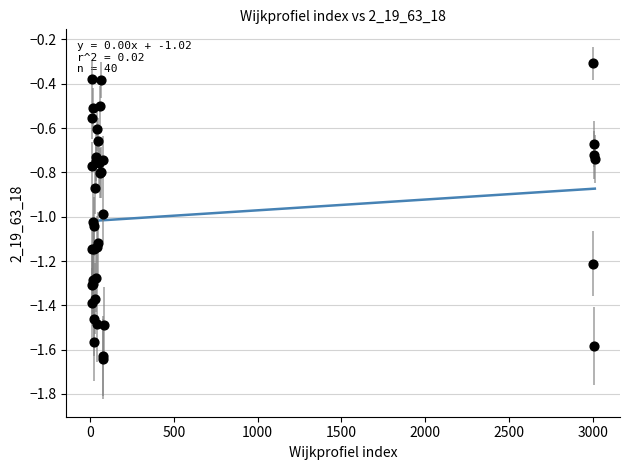

What Y value in the scatter plot is closest to 0?

-0.3